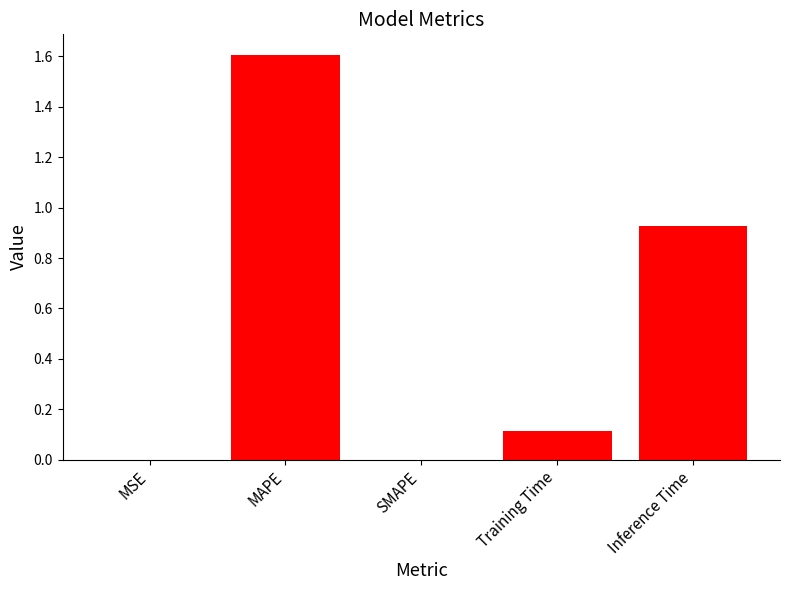

What is the maximum value shown in the chart?

1.6